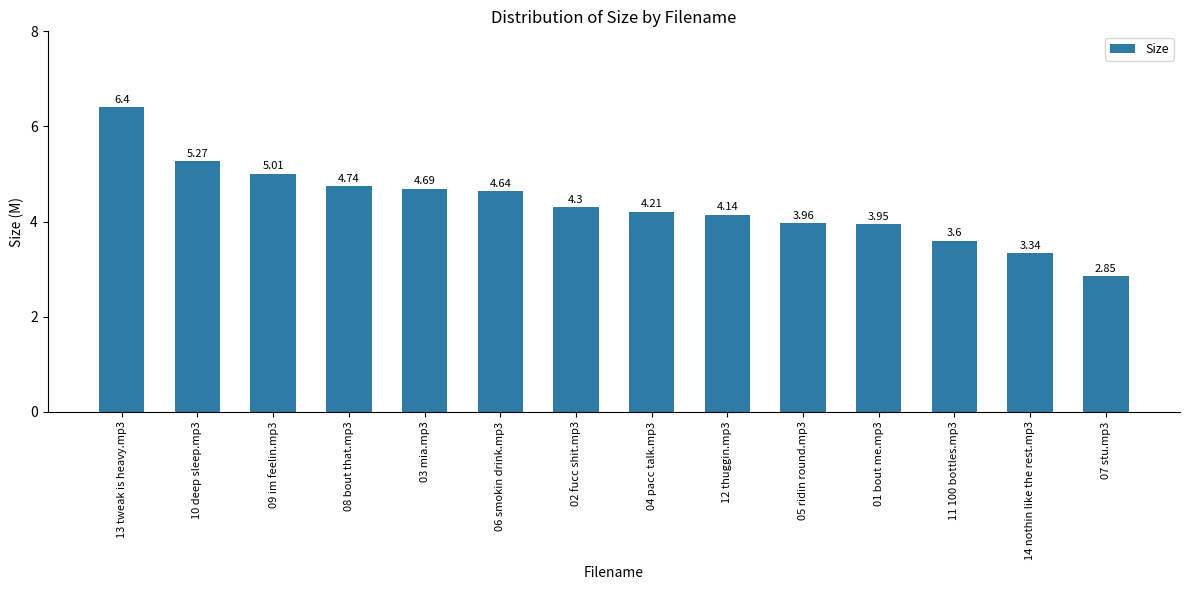

List the labels in order of value, largest first.

13 tweak is heavy.mp3, 10 deep sleep.mp3, 09 im feelin.mp3, 08 bout that.mp3, 03 mia.mp3, 06 smokin drink.mp3, 02 fucc shit.mp3, 04 pacc talk.mp3, 12 thuggin.mp3, 05 ridin round.mp3, 01 bout me.mp3, 11 100 bottles.mp3, 14 nothin like the rest.mp3, 07 stu.mp3